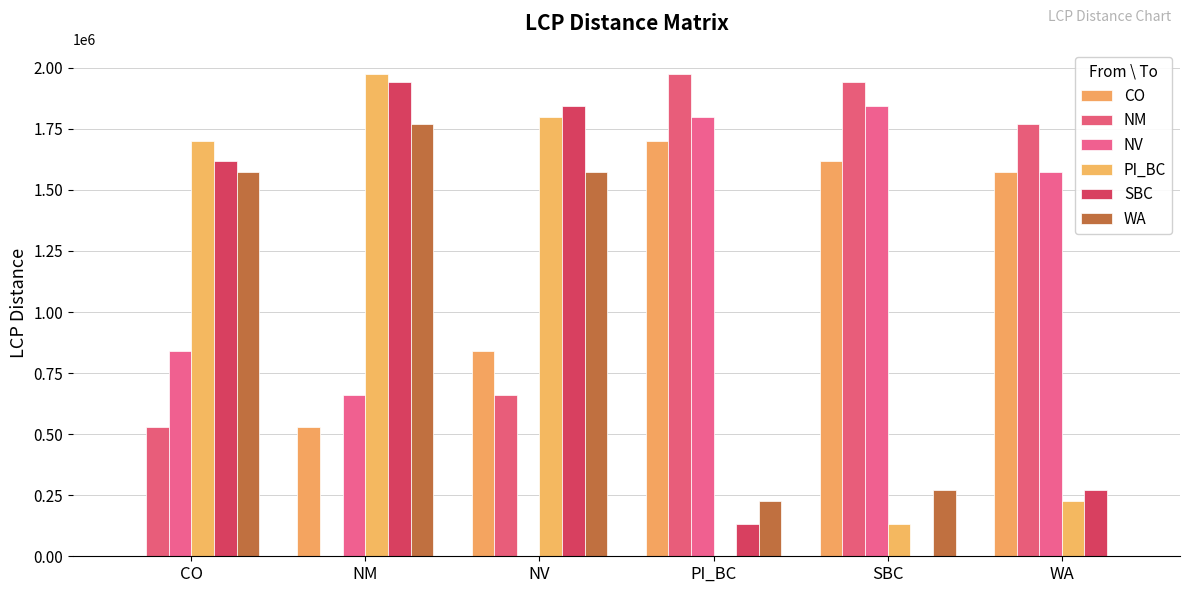

What value does the WA series have at SBC?

272446.0